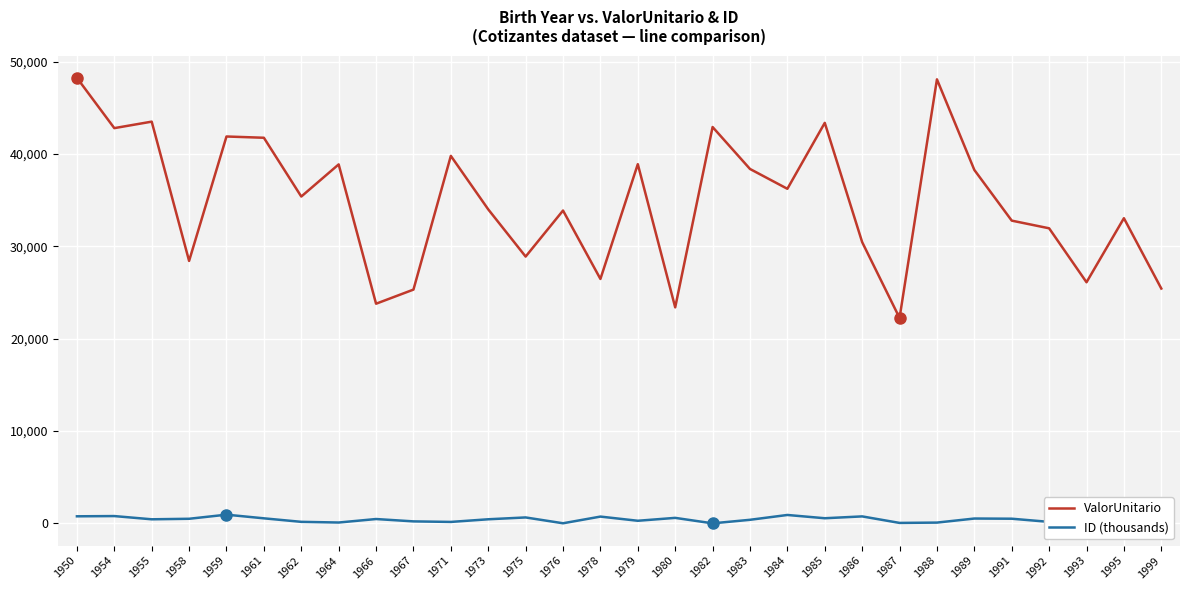

Which series changed the most between 1978 and 1984?

ValorUnitario